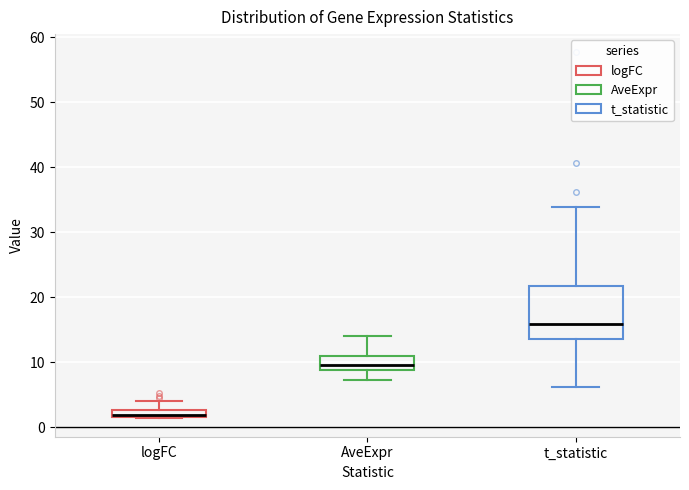

Which box has the highest median line?

t_statistic